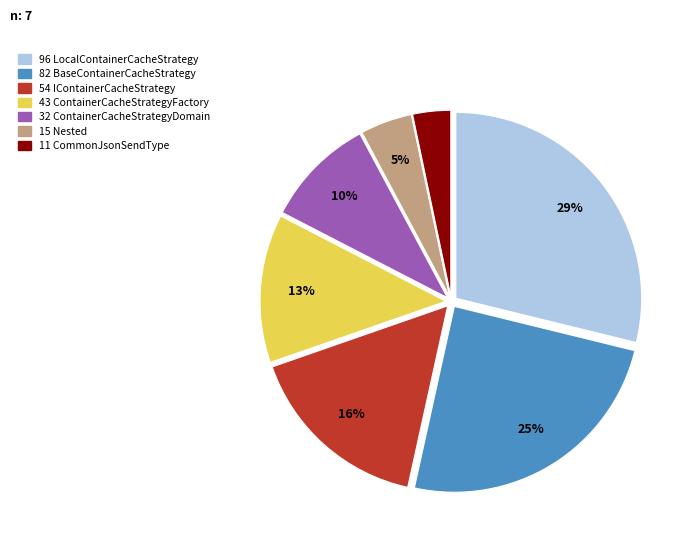

Is there any slice that represents more than half of the pie?

No